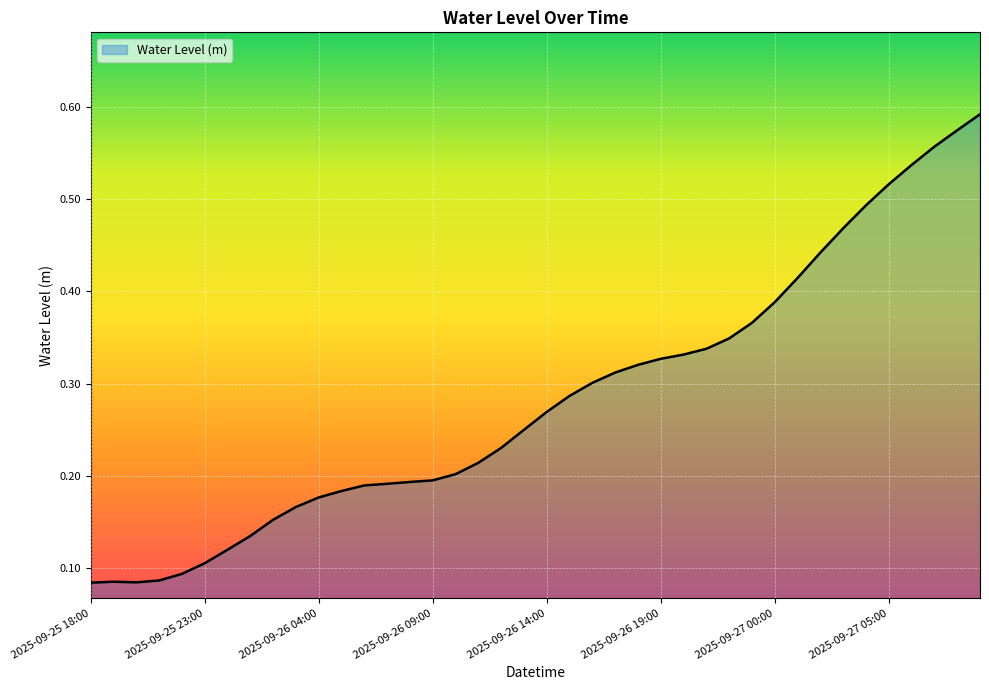

What is the label of the 18th point from the left?

2025-09-26 11:00